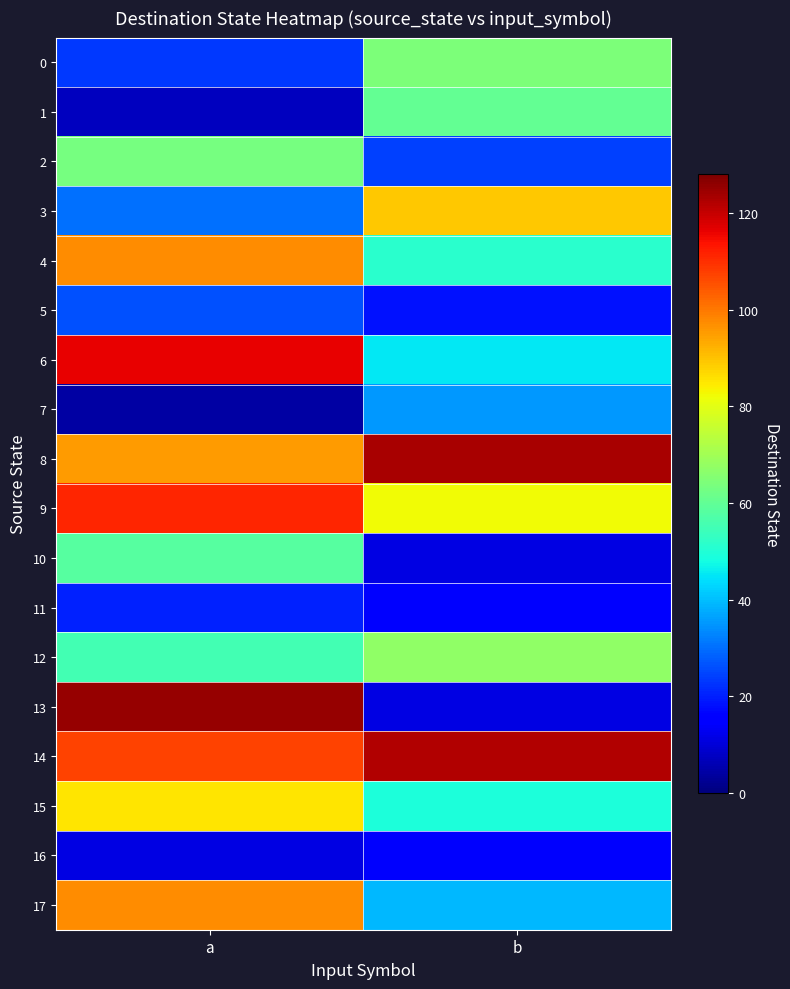

Reading right to left, list all the values displayed in this chart.

0: b=64	a=23
1: b=60	a=7
2: b=24	a=63
3: b=89	a=30
4: b=51	a=97
5: b=18	a=26
6: b=45	a=116
7: b=35	a=4
8: b=123	a=95
9: b=82	a=111
10: b=11	a=58
11: b=16	a=20
12: b=67	a=55
13: b=11	a=125
14: b=122	a=107
15: b=49	a=85
16: b=14	a=11
17: b=39	a=97